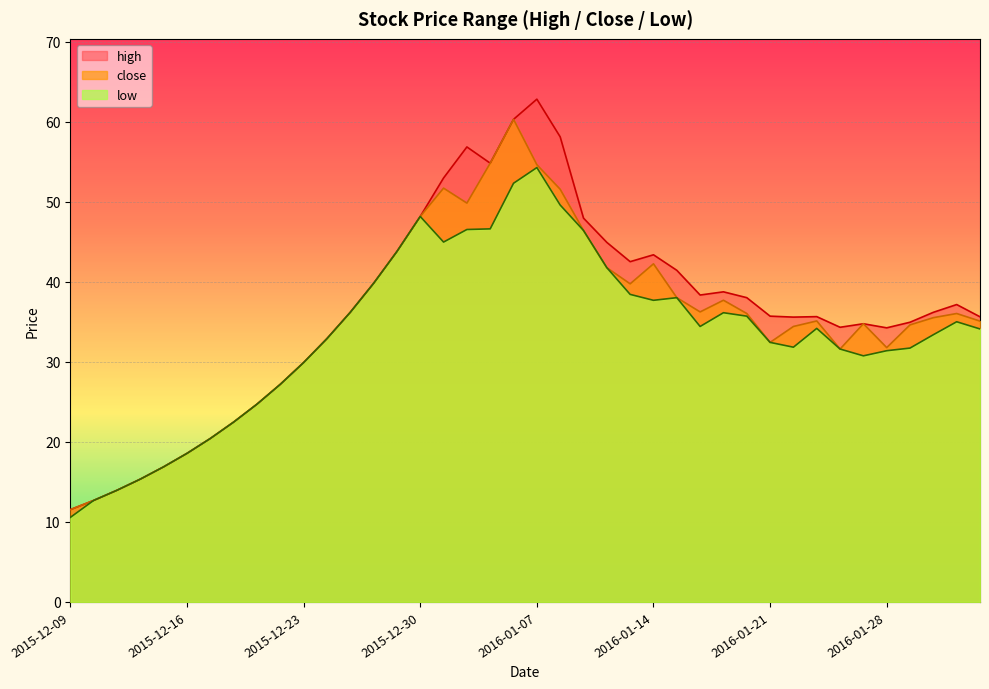

Which category has the highest value across all series?

2016-01-07